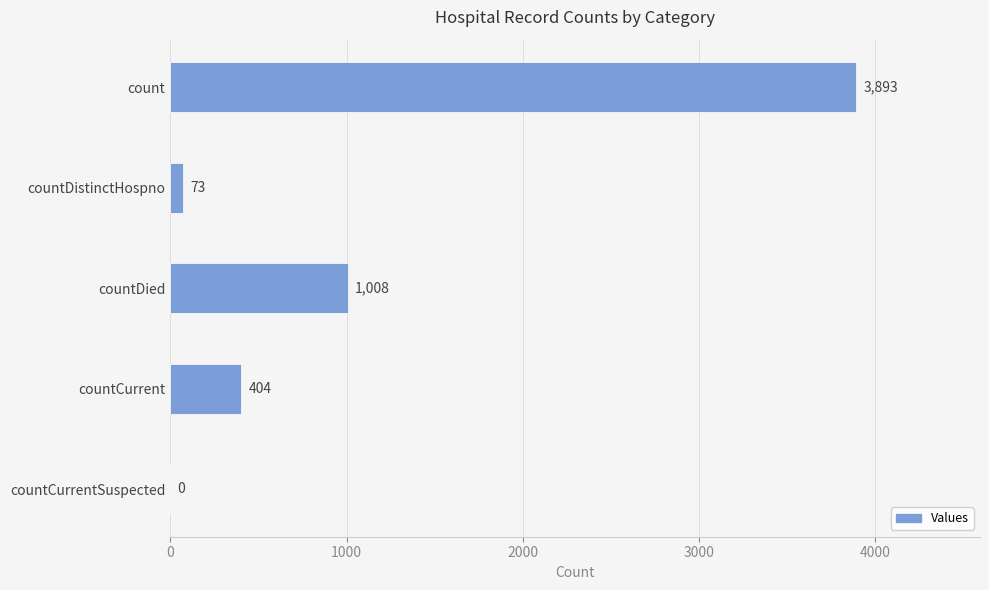

What is the sum of the values at countDied and countCurrent?

1412